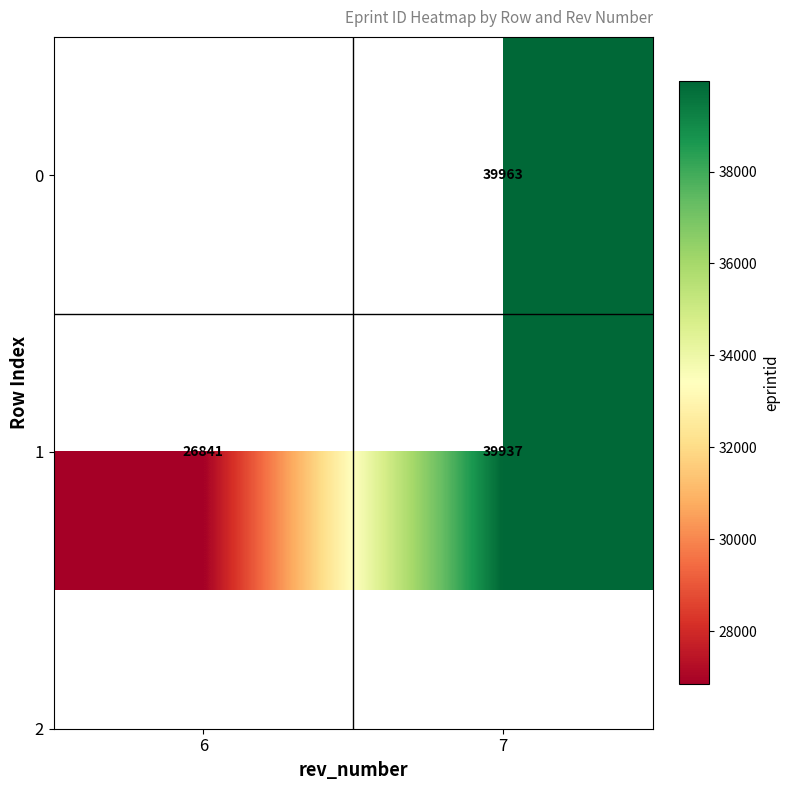

Which has a higher value, 6 or 7?

7